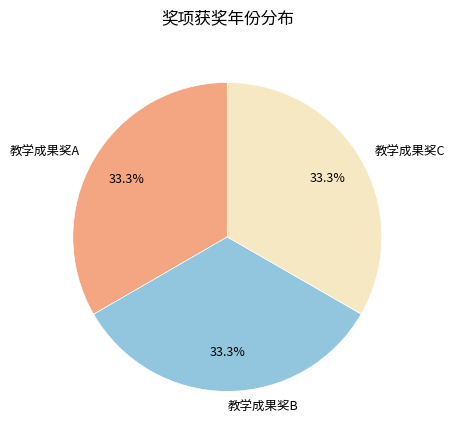

How many slices are in this pie chart?

3